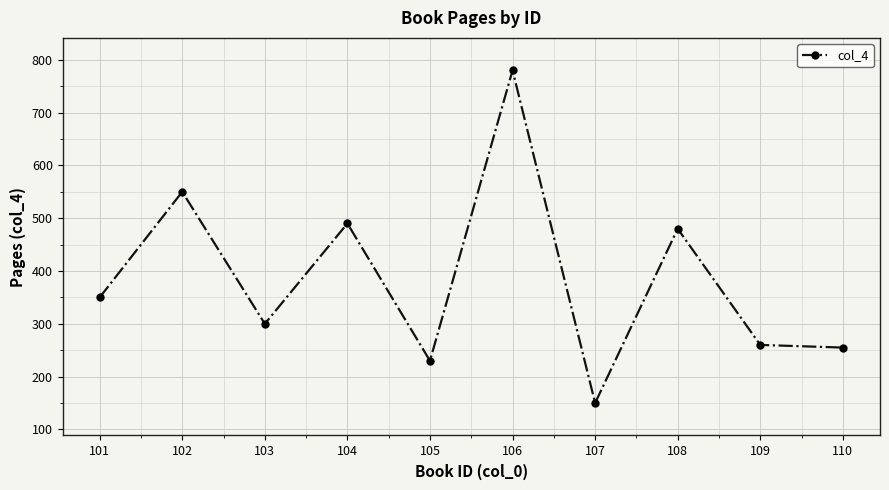

Between 105 and 106, which is larger?

106